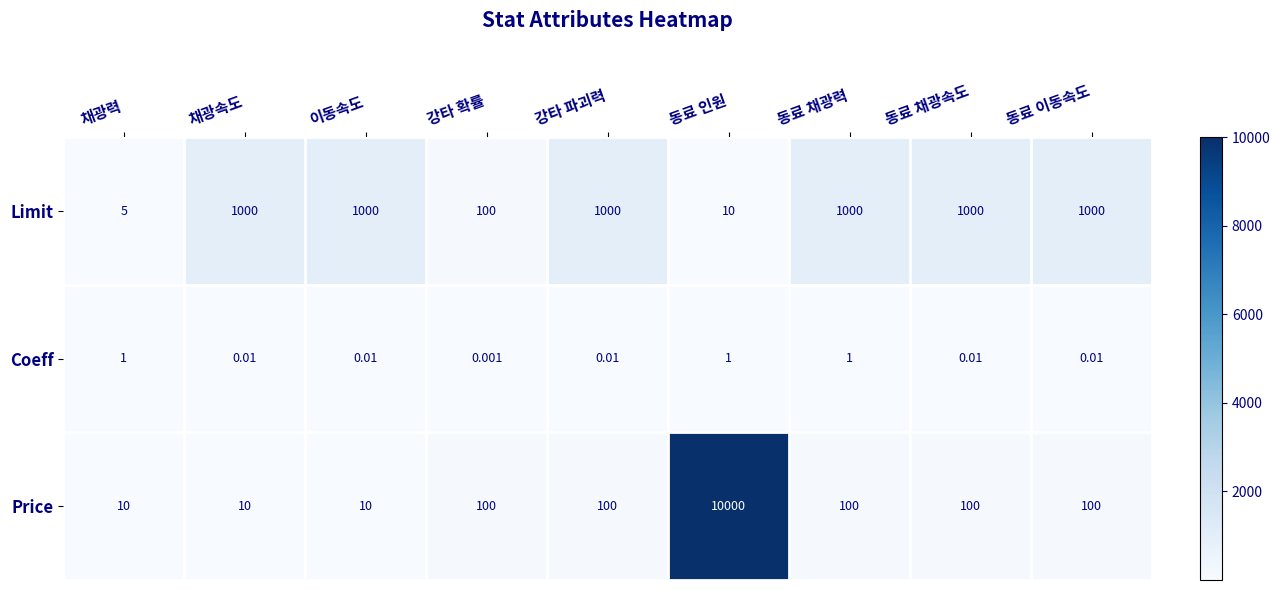

Which series has the widest spread of values?

Price